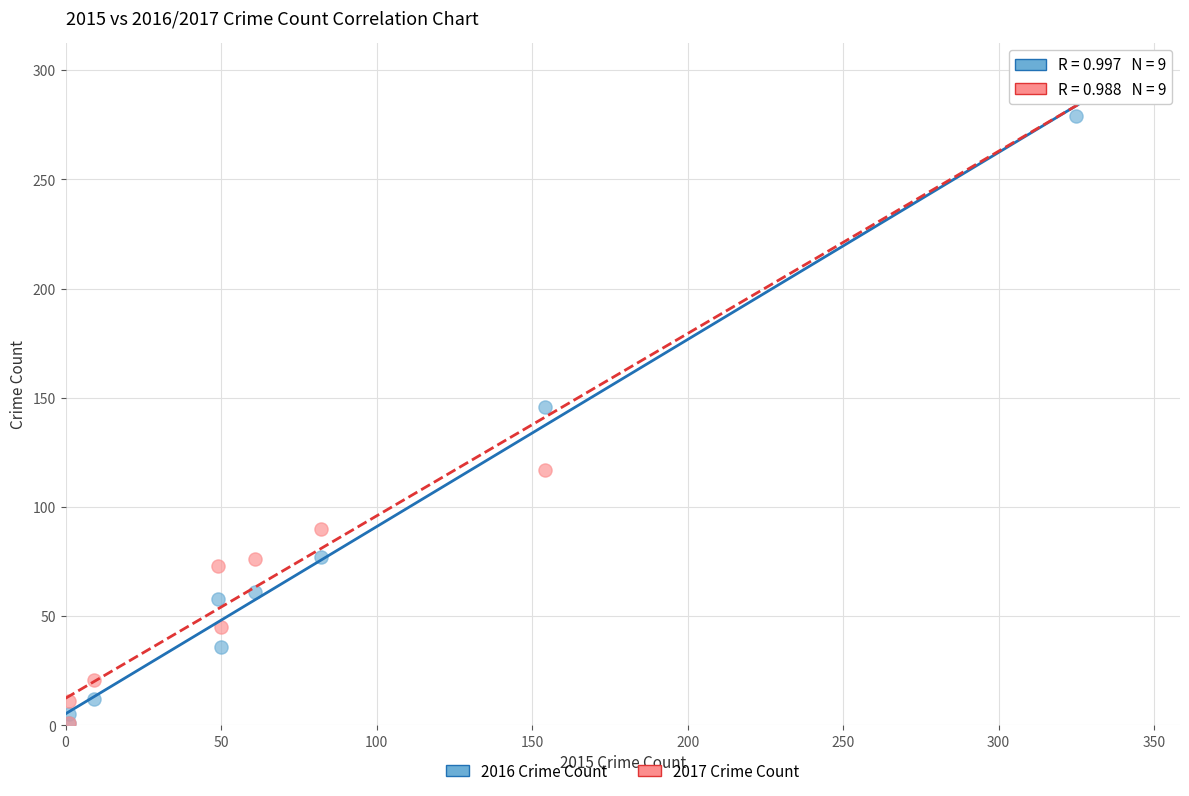

In the 2016 Crime Count series, what Y value is closest to 140?

146